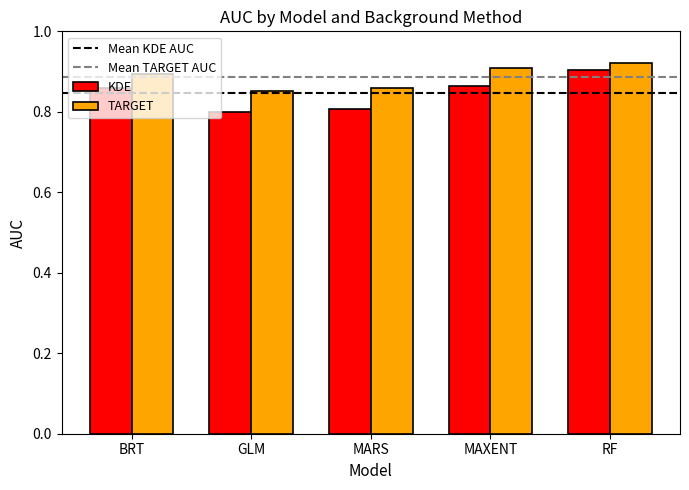

What is the minimum value shown in the chart?

0.8